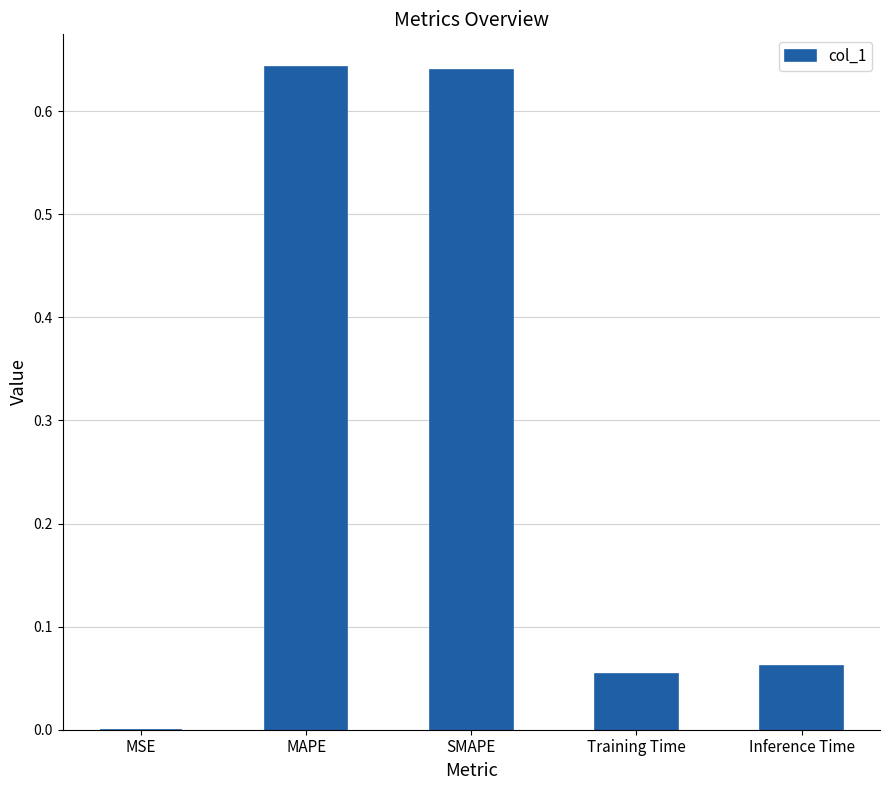

Between MAPE and Inference Time, which is larger?

MAPE